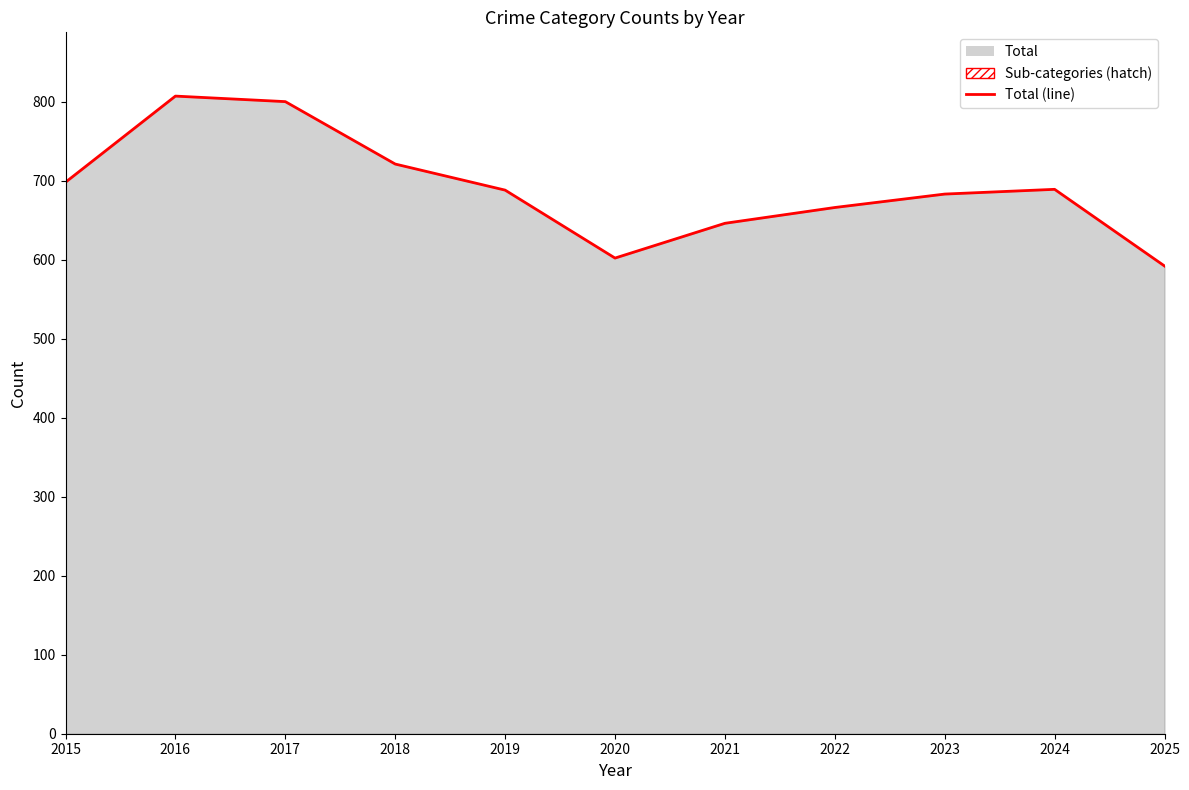

List the labels in order of value, smallest first.

2025, 2020, 2021, 2022, 2023, 2019, 2024, 2015, 2018, 2017, 2016